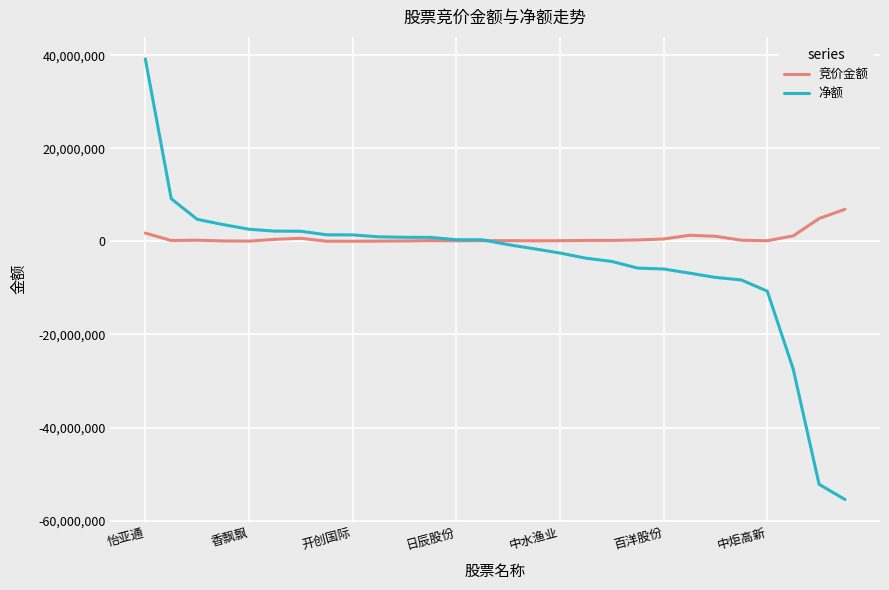

What is the minimum value shown in the chart?

-55450633